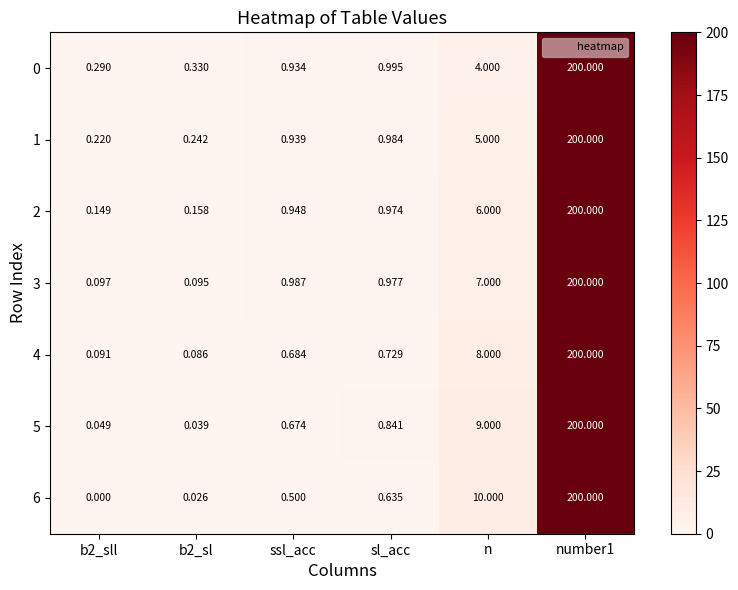

How many data points does each series have?

6